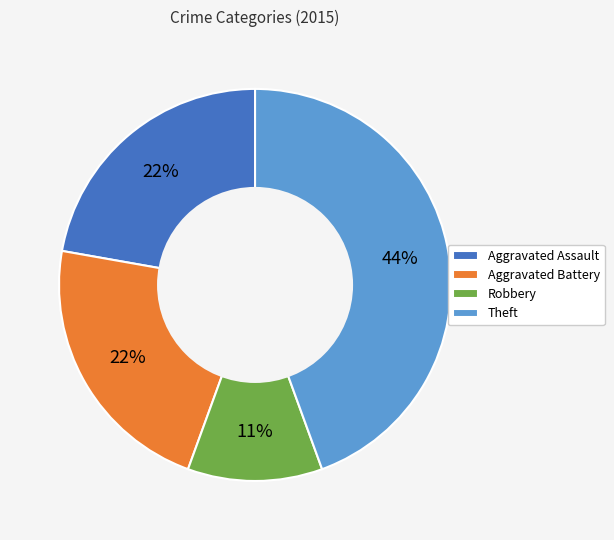

To the nearest percent, what is the difference between the Aggravated Assault and Theft slice percentages?

22%